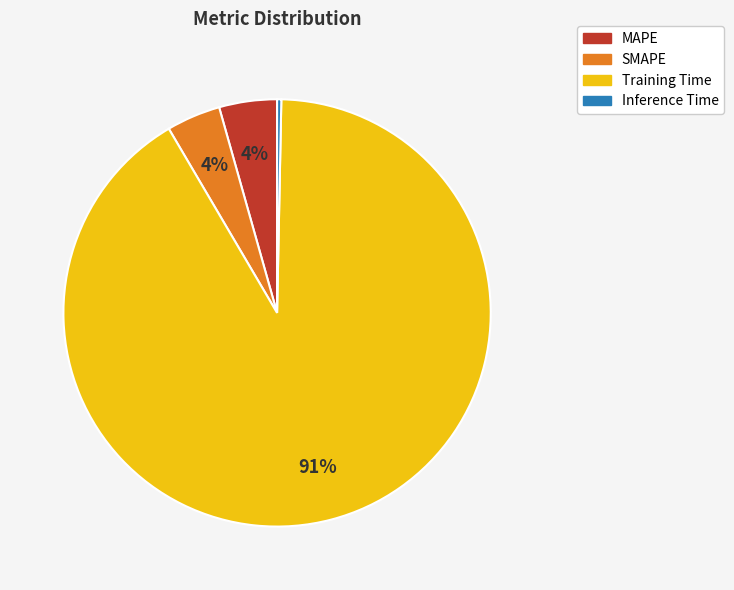

To the nearest percent, what is the difference between the Inference Time and MAPE slice percentages?

4%